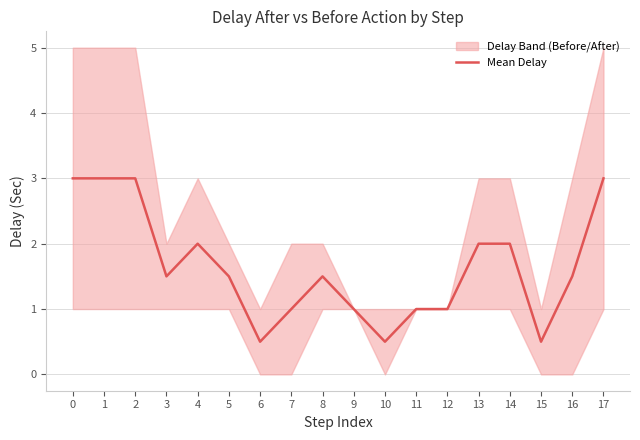

What is the value of the 12th point from the left?

1.0